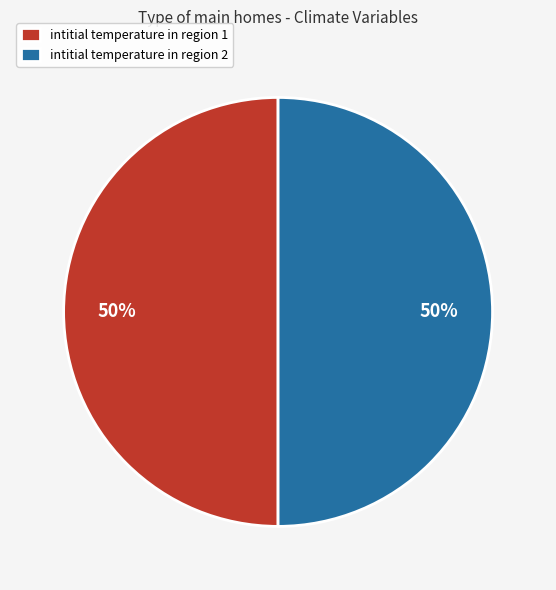

Is the sum of intitial temperature in region 1 and intitial temperature in region 2 greater than half?

Yes